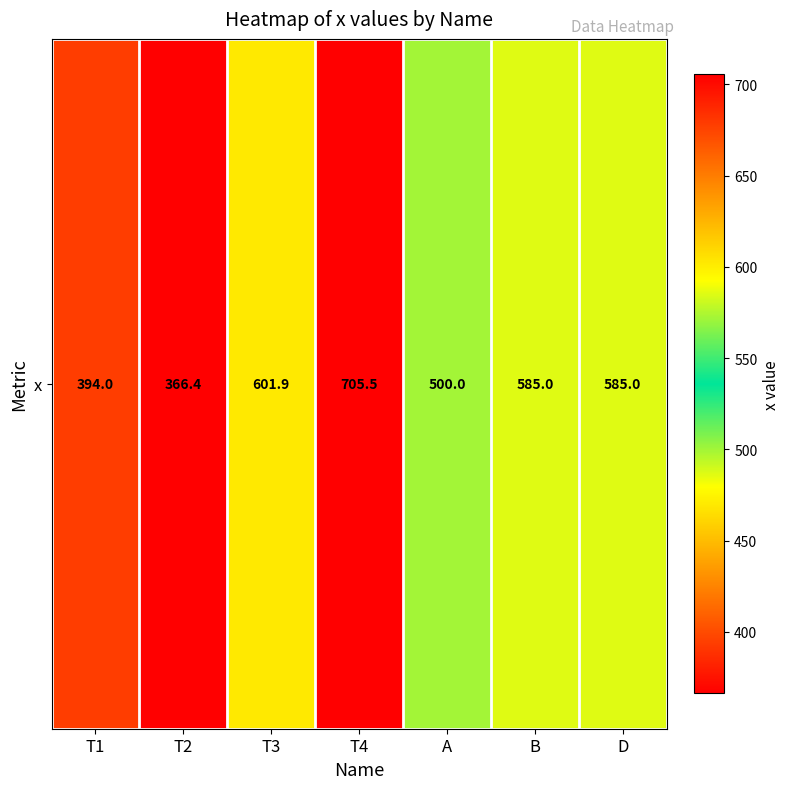

What is the sum of the values at T1 and B?

979.0